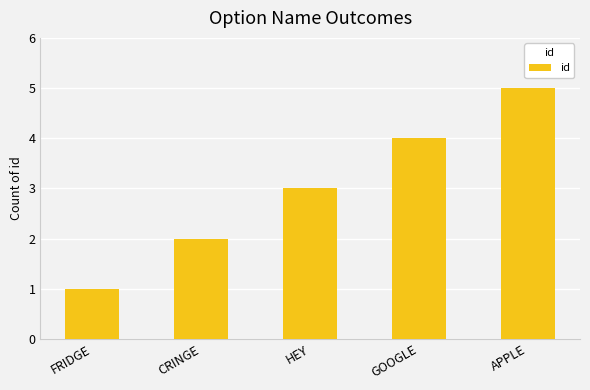

What is the difference between the maximum and second lowest values?

3